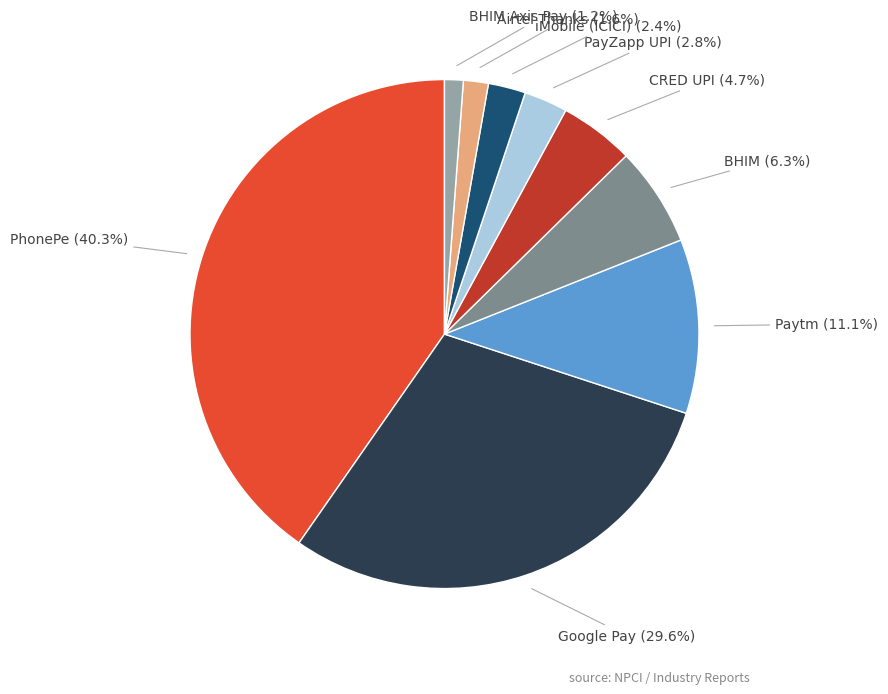

How many segments does this pie chart have?

9